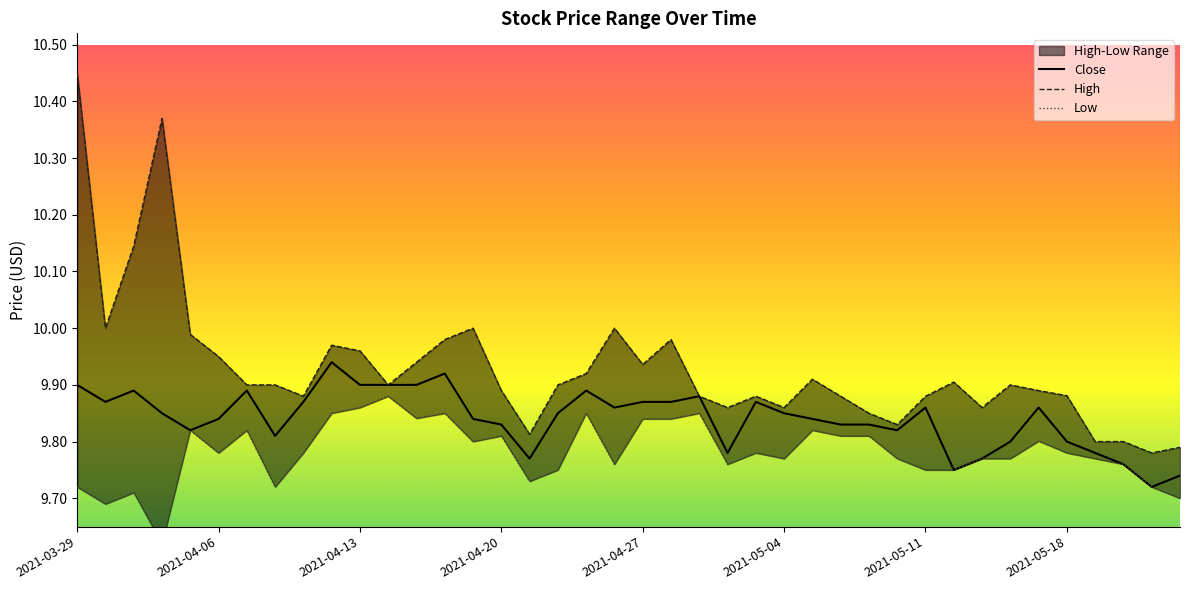

Between 2021-04-05 and 2021-04-26, which series saw the biggest shift?

Low